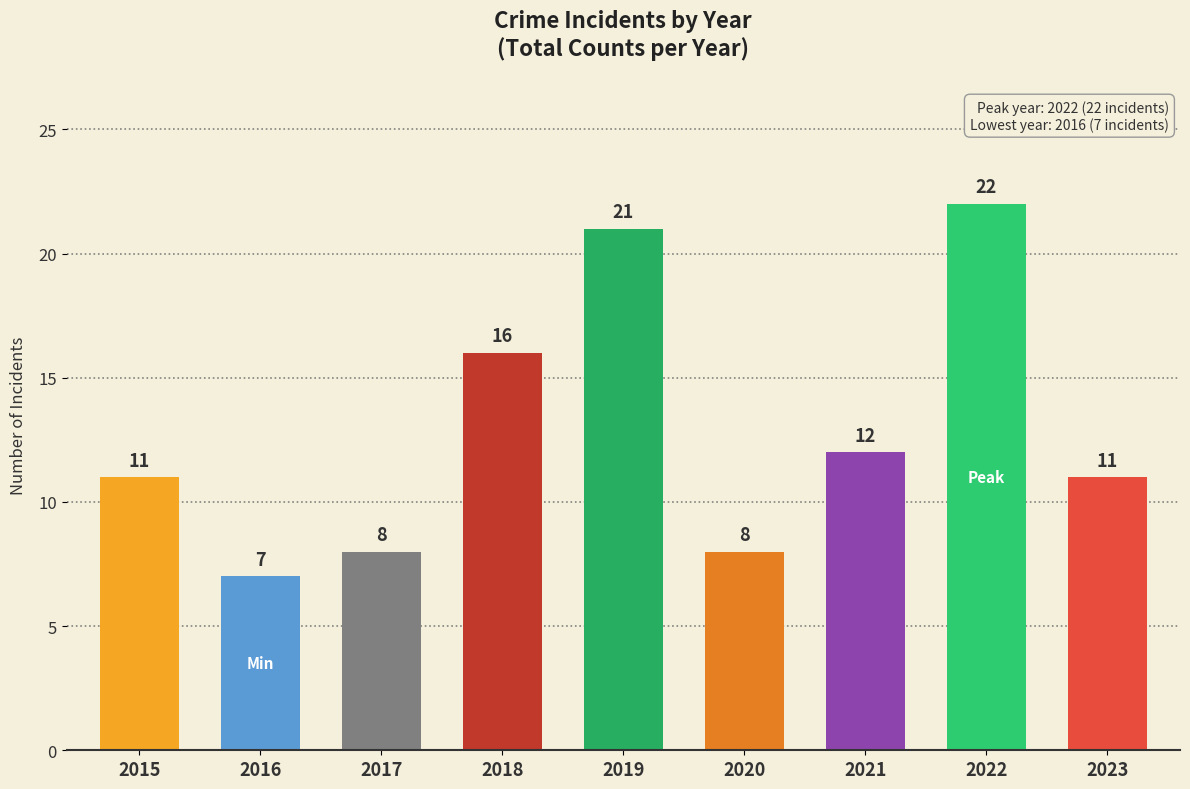

Reading left to right, what are all the values shown in this chart?

11	7	8	16	21	8	12	22	11